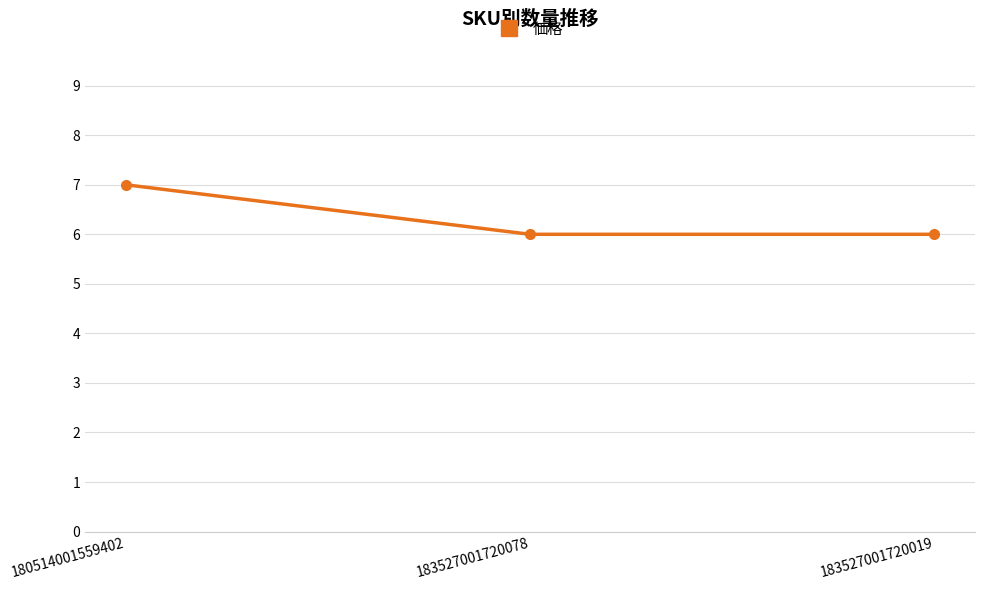

The value at 180514001559402 is 7. True or false?

True